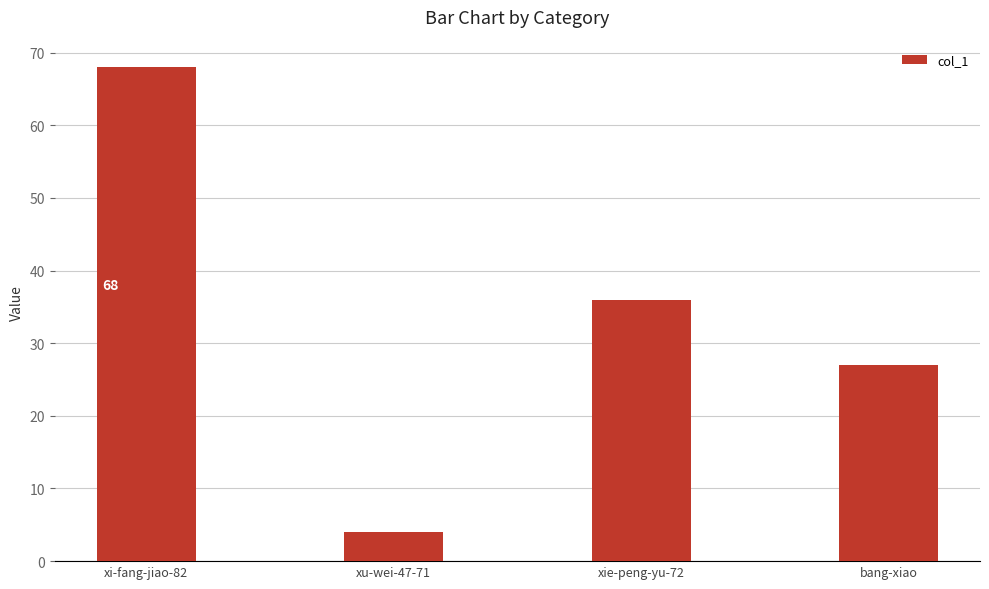

Reading left to right, what are all the values shown in this chart?

xi-fang-jiao-82=68	xu-wei-47-71=4	xie-peng-yu-72=36	bang-xiao=27